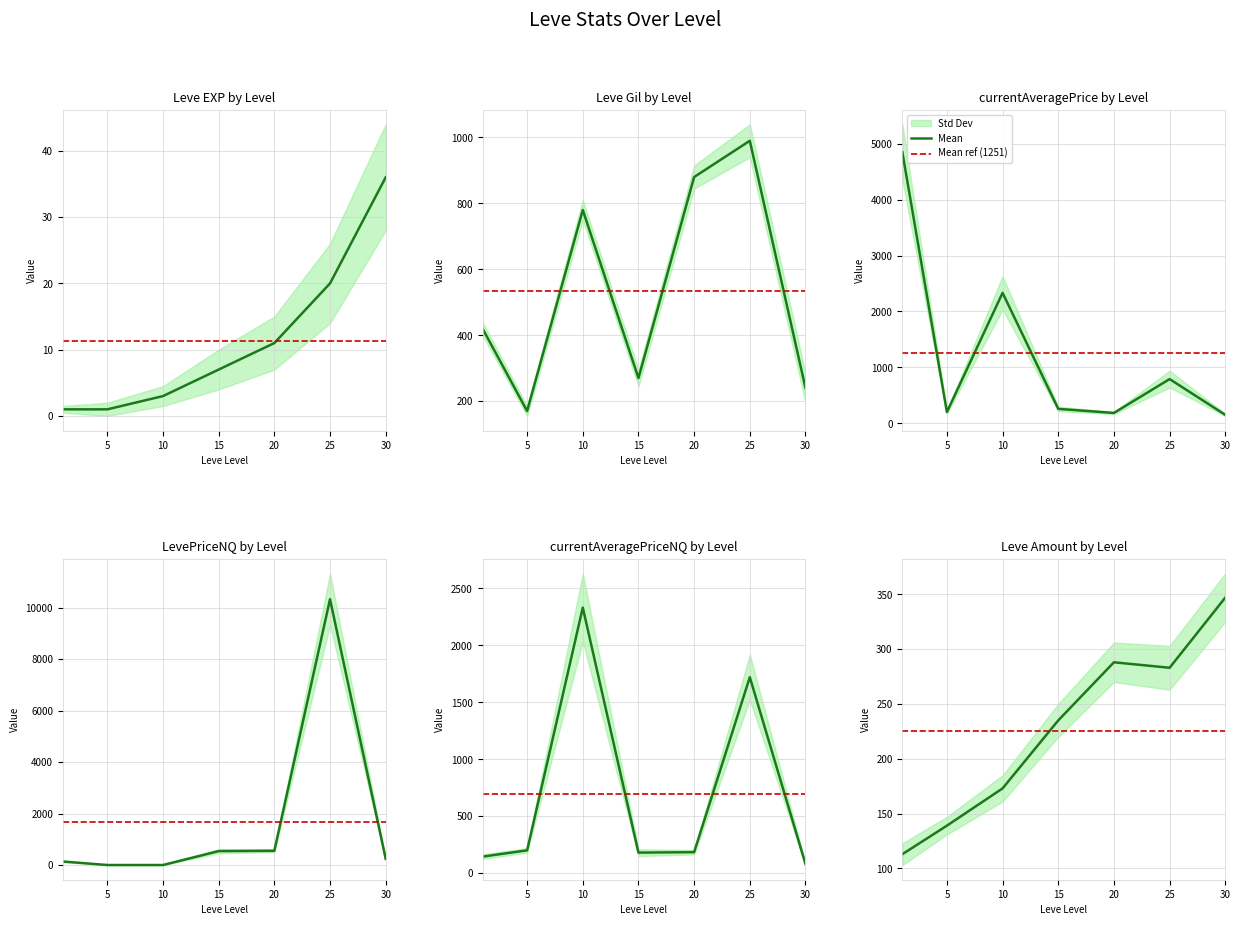

What is the sum of all LevePriceNQ values?

11795